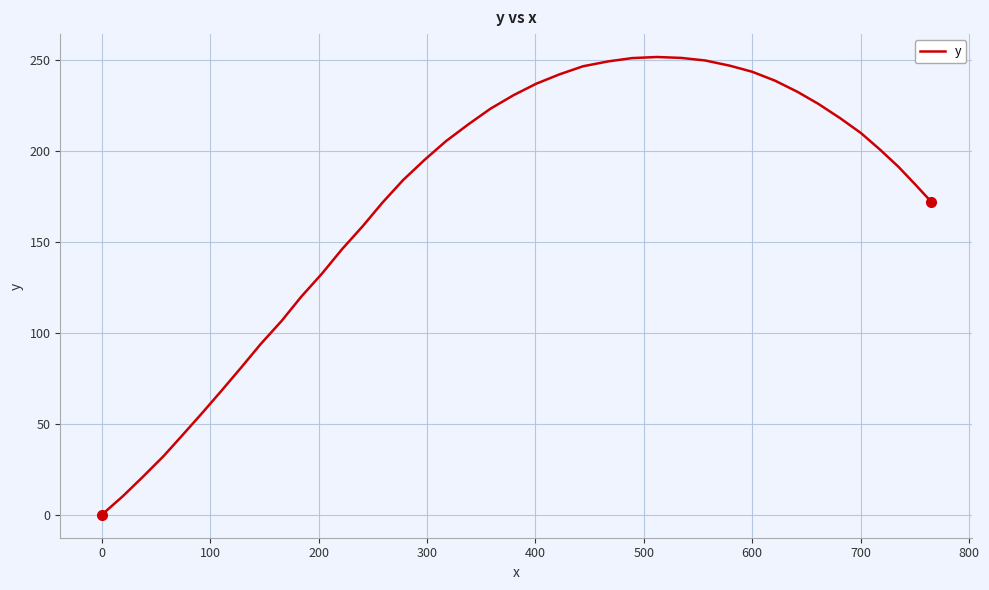

Does the chart display data point markers on the line(s)?

No